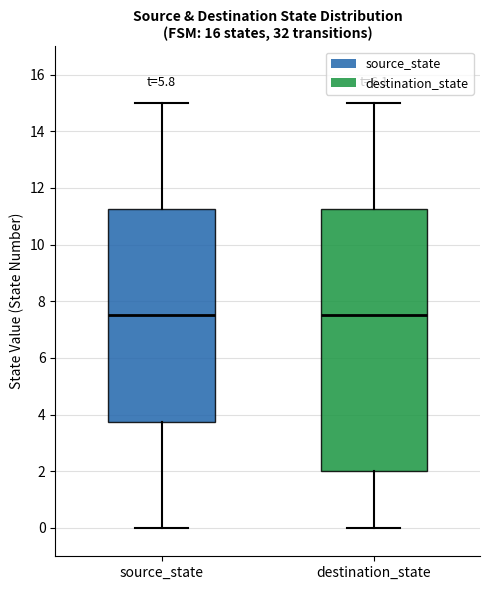

Comparing the boxes themselves (not the whiskers), which one is the tallest?

destination_state